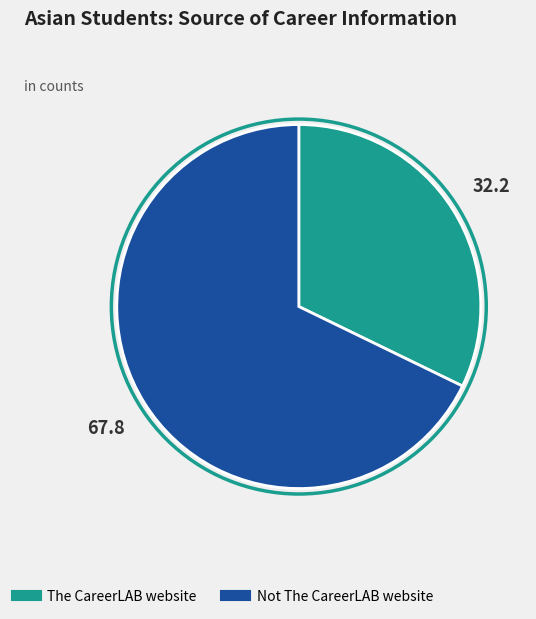

Which has a higher value, Not The CareerLAB website or The CareerLAB website?

Not The CareerLAB website